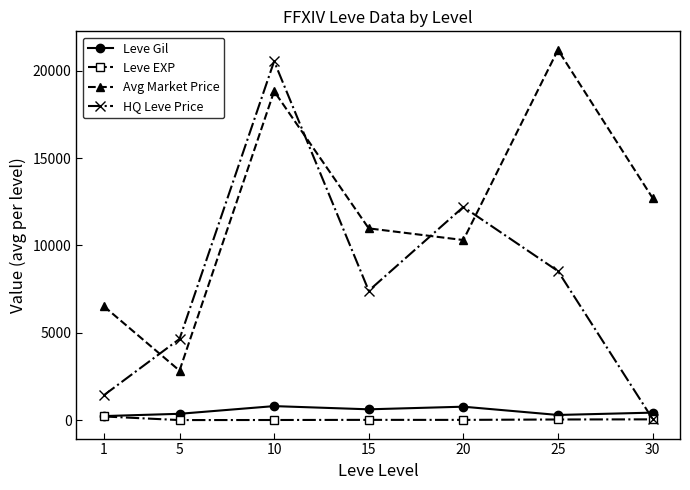

List the labels in order of HQ Leve Price value, smallest first.

30, 1, 5, 15, 25, 20, 10